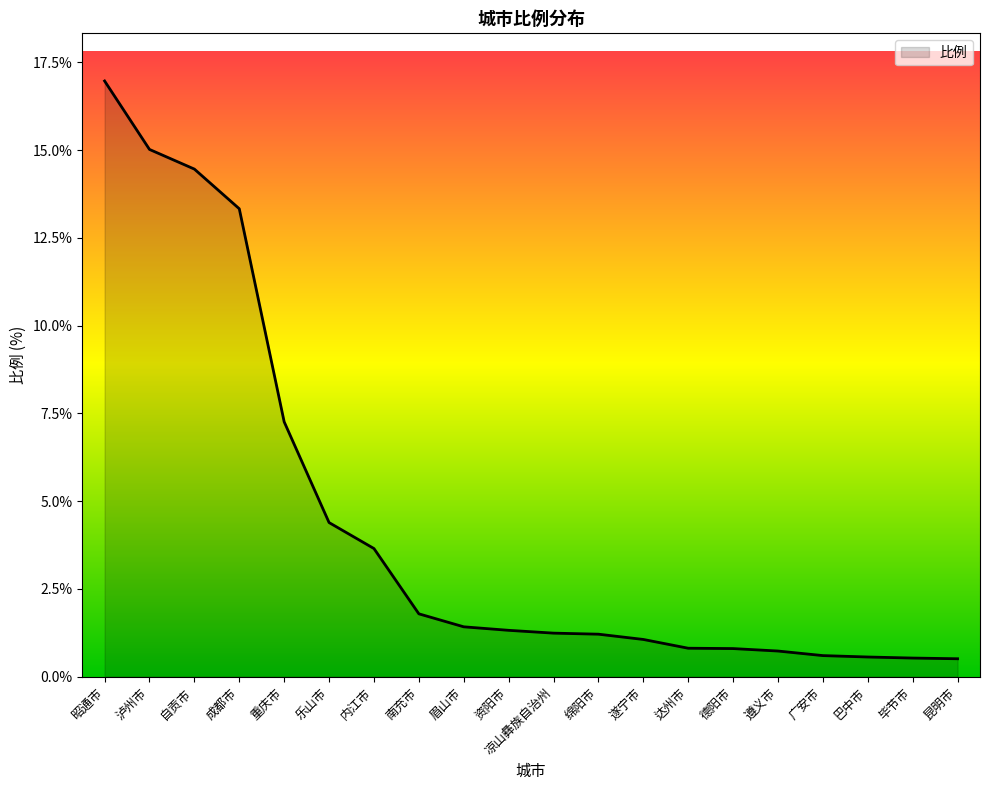

What position from the left is 达州市?

14